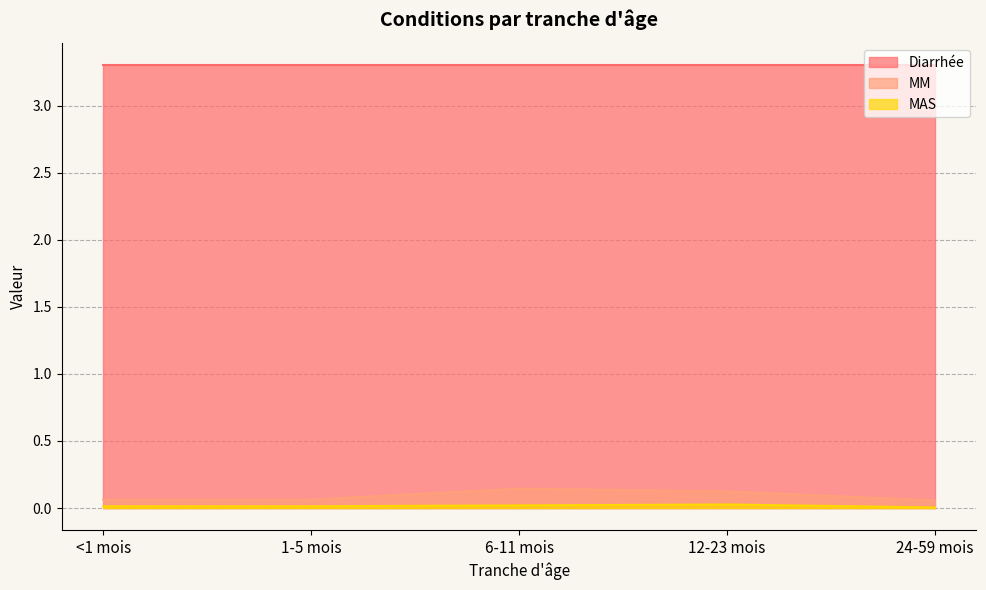

Does the chart have visible grid lines?

Yes